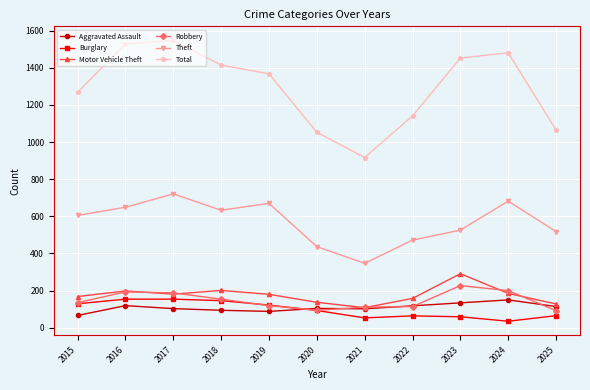

The value of Theft at 2015 is 972. True or false?

False